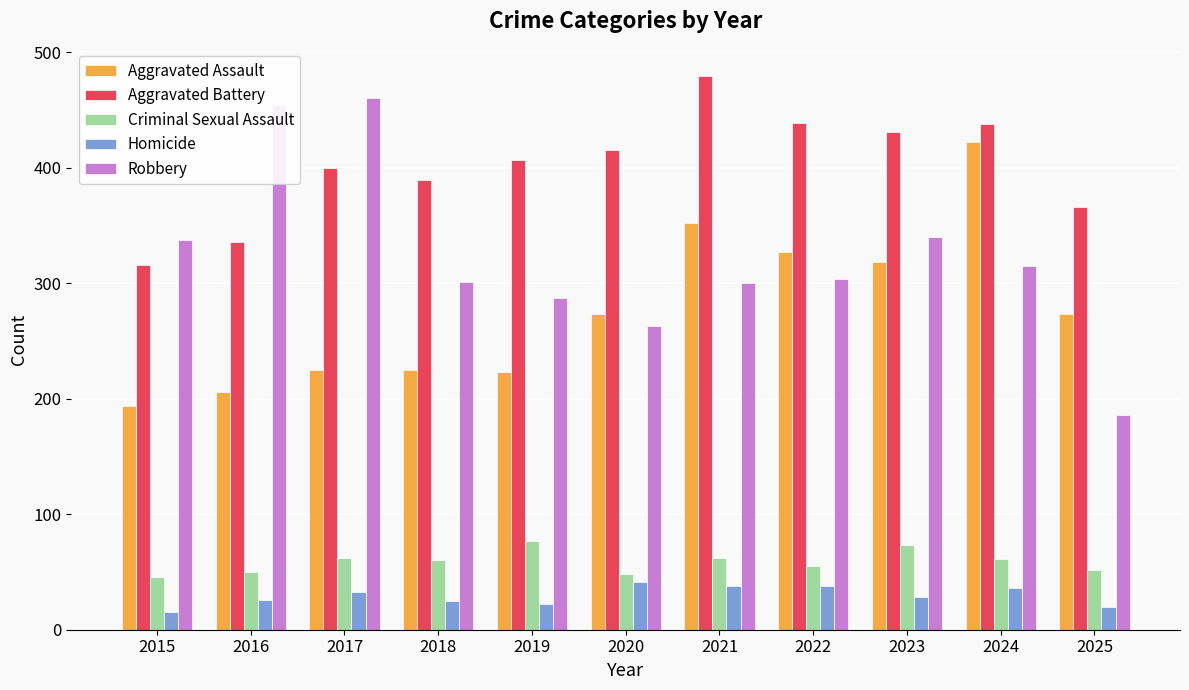

How many data points in Aggravated Assault are less than 273?

5